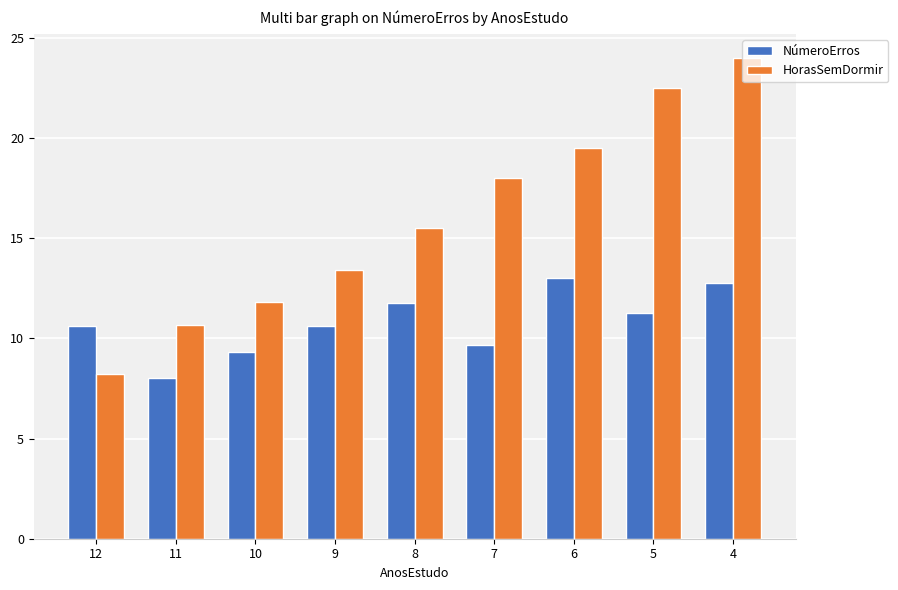

How many distinct data groups are displayed?

2